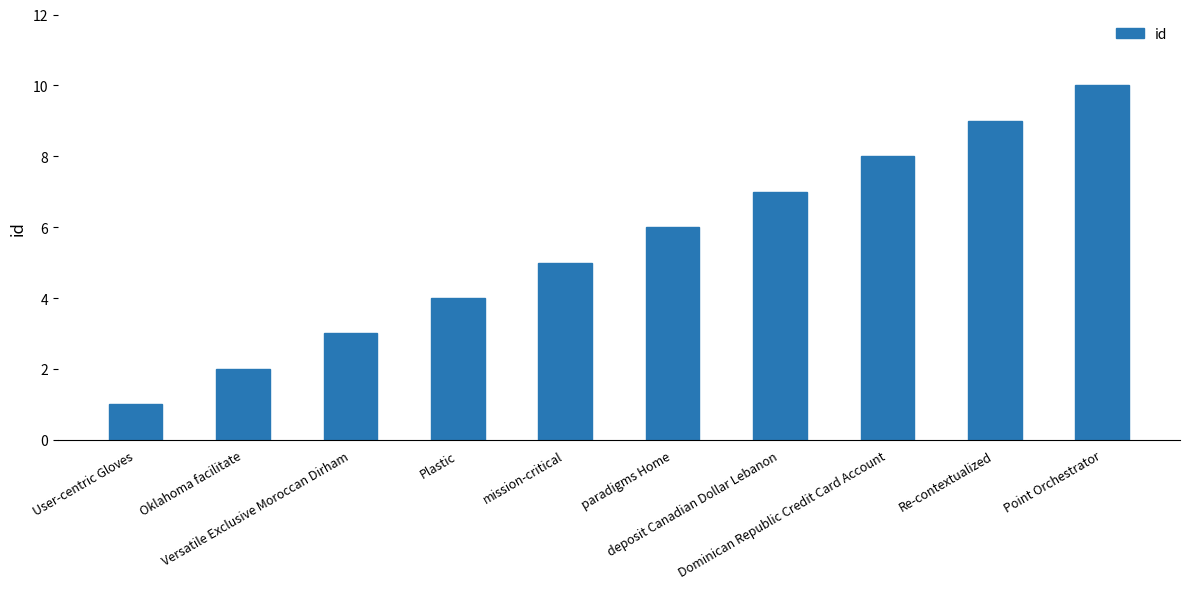

How many distinct data groups are displayed?

1